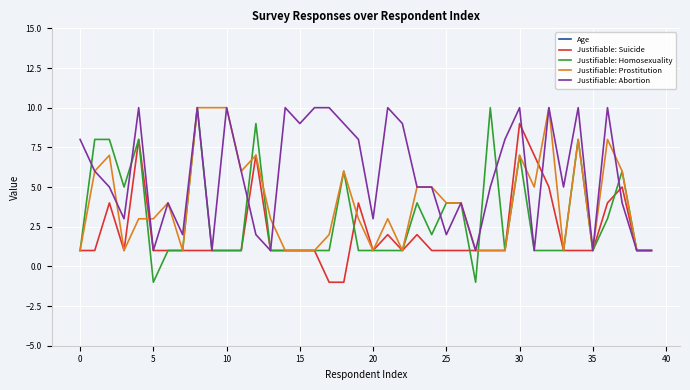

List the series in order of their peak value, highest first.

Age, Justifiable: Homosexuality, Justifiable: Prostitution, Justifiable: Abortion, Justifiable: Suicide